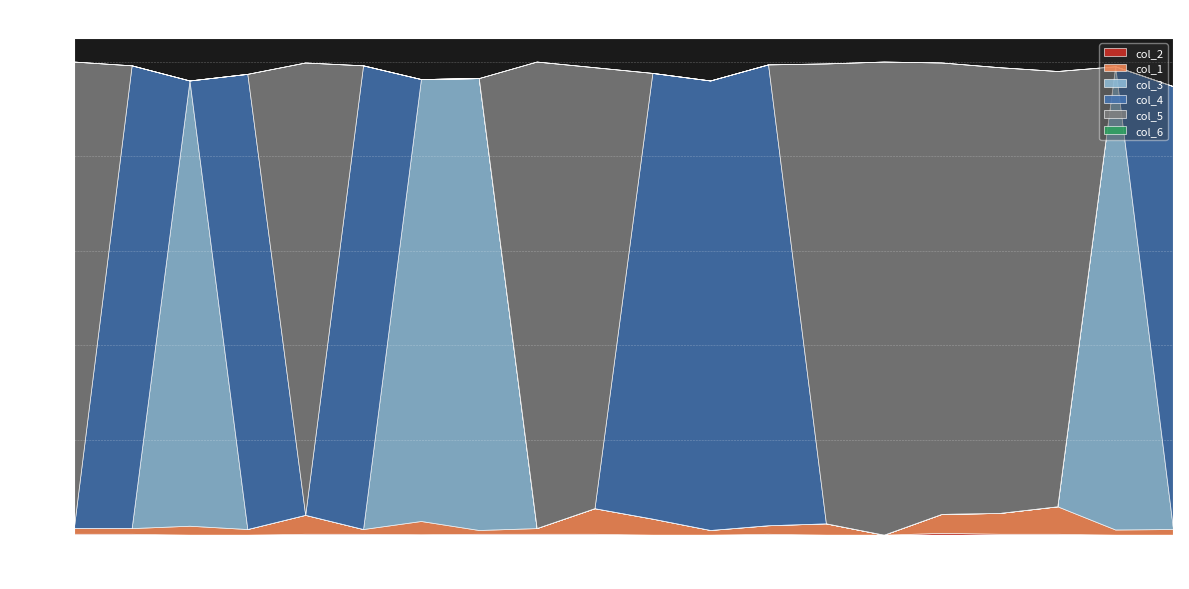

Reading left to right, transcribe all the data shown in this chart.

col_2: 0=0.0	1=0.0	2=0.0	3=0.0	4=0.0	5=0.0	6=0.0	7=0.0	8=0.0	9=0.0	10=0.0	11=0.0	12=0.0	13=0.0	14=0.0	15=0.0	16=0.0	17=0.0	18=0.0	19=0.0
col_1: 0=0.0	1=0.0	2=0.0	3=0.0	4=0.0	5=0.0	6=0.0	7=0.0	8=0.0	9=0.1	10=0.0	11=0.0	12=0.0	13=0.0	14=0.0	15=0.0	16=0.0	17=0.1	18=0.0	19=0.0
col_3: 0=0.0	1=0.0	2=0.9	3=0.0	4=0.0	5=0.0	6=0.9	7=1.0	8=0.0	9=0.0	10=0.0	11=0.0	12=0.0	13=0.0	14=0.0	15=0.0	16=0.0	17=0.0	18=1.0	19=0.0
col_4: 0=0.0	1=1.0	2=0.0	3=1.0	4=0.0	5=1.0	6=0.0	7=0.0	8=0.0	9=0.0	10=0.9	11=0.9	12=1.0	13=0.0	14=0.0	15=0.0	16=0.0	17=0.0	18=0.0	19=0.9
col_5: 0=1.0	1=0.0	2=0.0	3=0.0	4=1.0	5=0.0	6=0.0	7=0.0	8=1.0	9=0.9	10=0.0	11=0.0	12=0.0	13=1.0	14=1.0	15=1.0	16=0.9	17=0.9	18=0.0	19=0.0
col_6: 0=0.0	1=0.0	2=0.0	3=0.0	4=0.0	5=0.0	6=0.0	7=0.0	8=0.0	9=0.0	10=0.0	11=0.0	12=0.0	13=0.0	14=0.0	15=0.0	16=0.0	17=0.0	18=0.0	19=0.0